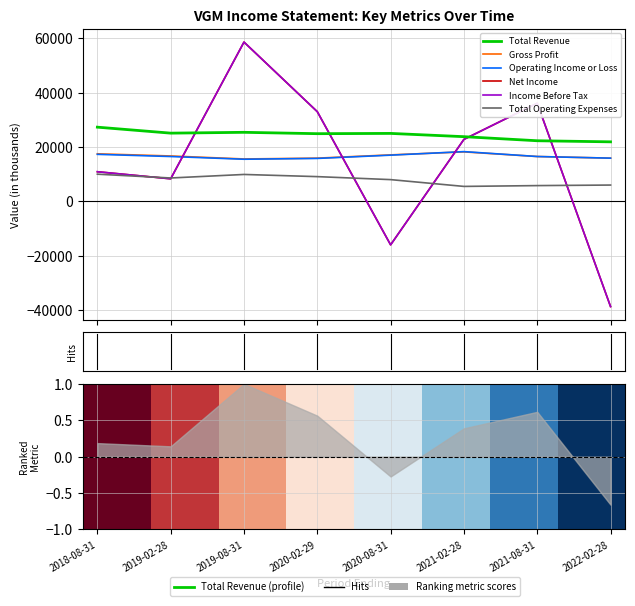

Reading right to left, list all the values displayed in this chart.

Total Revenue: 2022-02-28=21900	2021-08-31=22300	2021-02-28=23800	2020-08-31=25000	2020-02-29=24900	2019-08-31=25400	2019-02-28=25100	2018-08-31=27300
Gross Profit: 2022-02-28=15900	2021-08-31=16500	2021-02-28=18200	2020-08-31=17100	2020-02-29=15900	2019-08-31=15600	2019-02-28=16700	2018-08-31=17500
Operating Income or Loss: 2022-02-28=15900	2021-08-31=16500	2021-02-28=18300	2020-08-31=17000	2020-02-29=15800	2019-08-31=15500	2019-02-28=16500	2018-08-31=17300
Net Income: 2022-02-28=-38700	2021-08-31=36100	2021-02-28=22800	2020-08-31=-16000	2020-02-29=33000	2019-08-31=58600	2019-02-28=8300	2018-08-31=10900
Income Before Tax: 2022-02-28=-38700	2021-08-31=36100	2021-02-28=22800	2020-08-31=-16000	2020-02-29=33000	2019-08-31=58600	2019-02-28=8300	2018-08-31=10900
Total Operating Expenses: 2022-02-28=6000	2021-08-31=5800	2021-02-28=5500	2020-08-31=8000	2020-02-29=9100	2019-08-31=9900	2019-02-28=8600	2018-08-31=10000